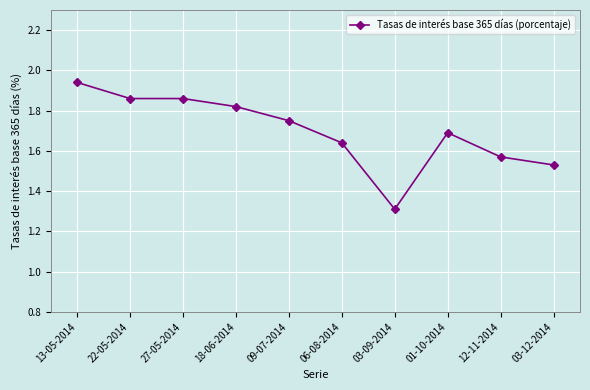

True or false: there are more than 0 points higher than both neighbors.

True